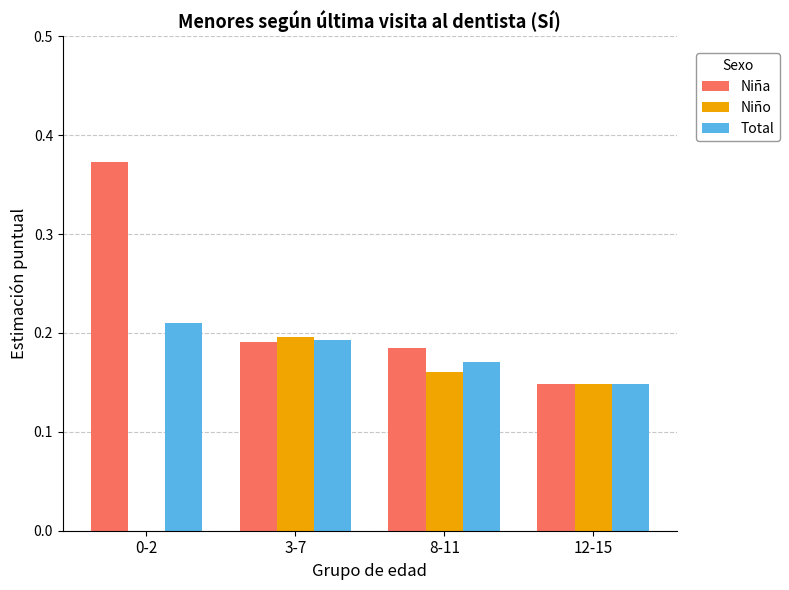

What is the sum of the Niño values at 12-15 and 8-11?

0.3